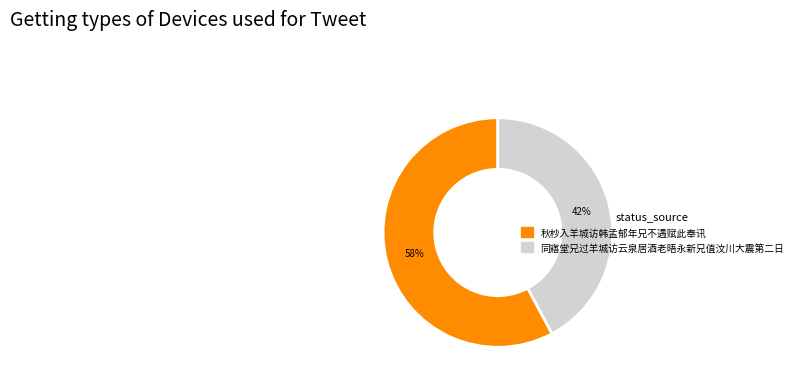

True or false: 同寤堂兄过羊城访云泉居酒老晤永新兄值汶川大震第二日 accounts for 42% of the total.

True